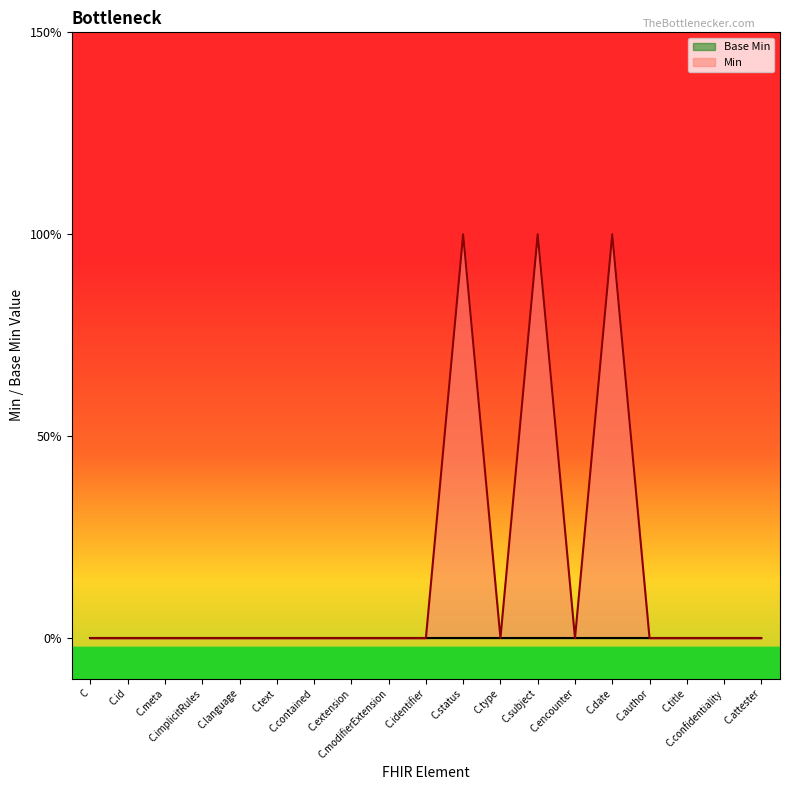

Does the chart display data point markers on the line(s)?

No